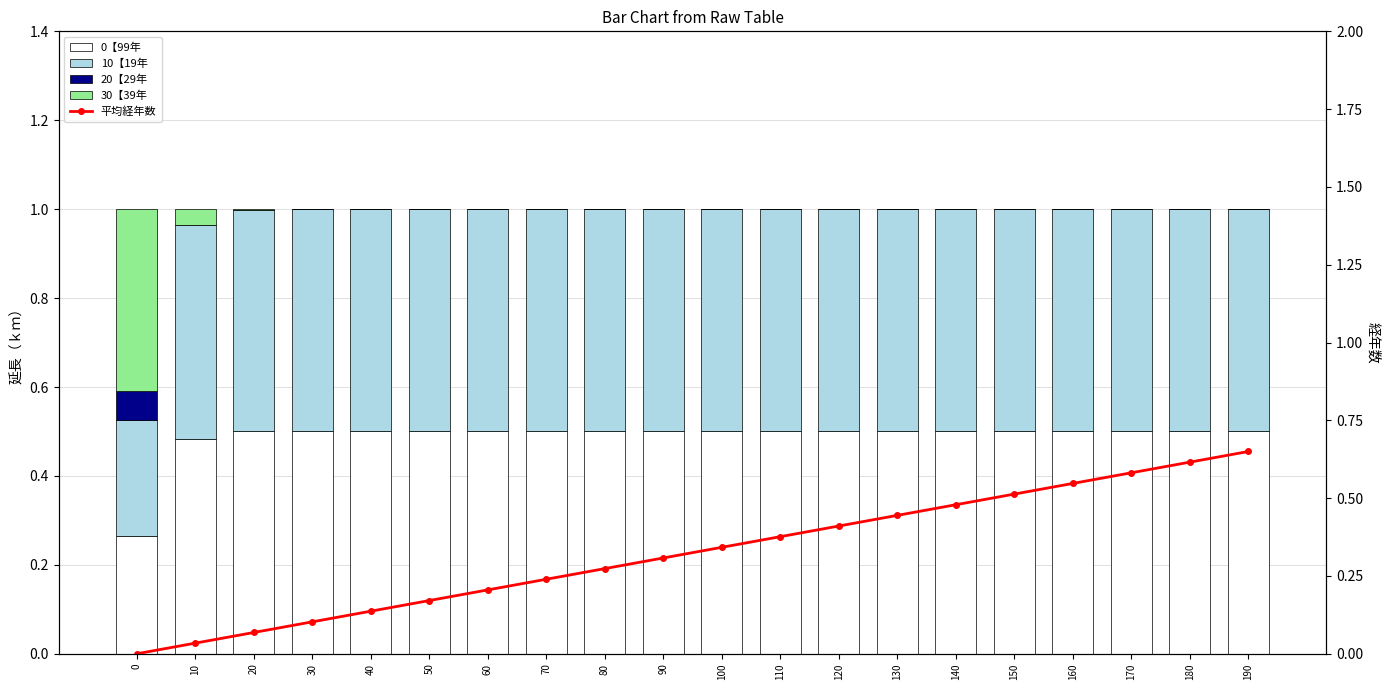

Where is 20【29年 nearest to the value 0?

20